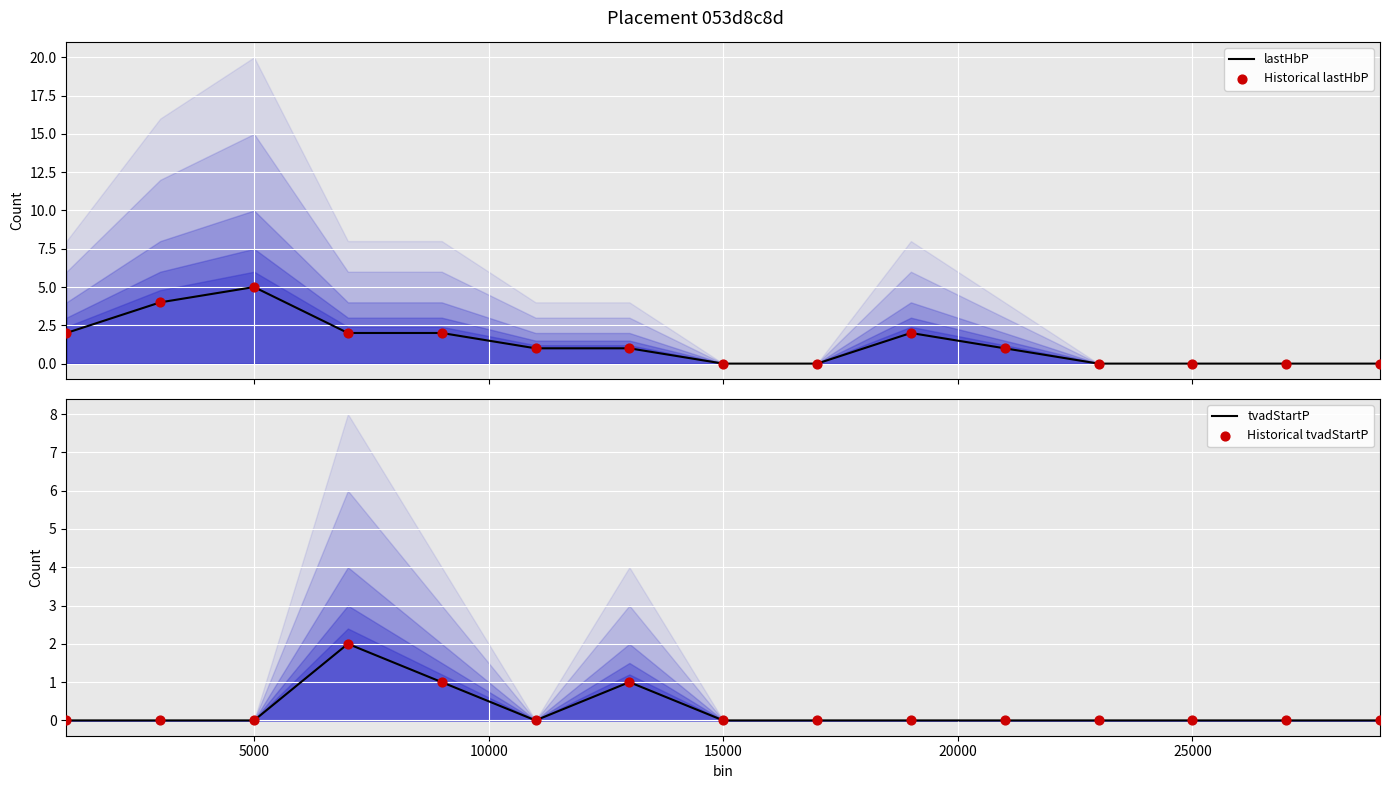

What is the maximum value for lastHbP?

5